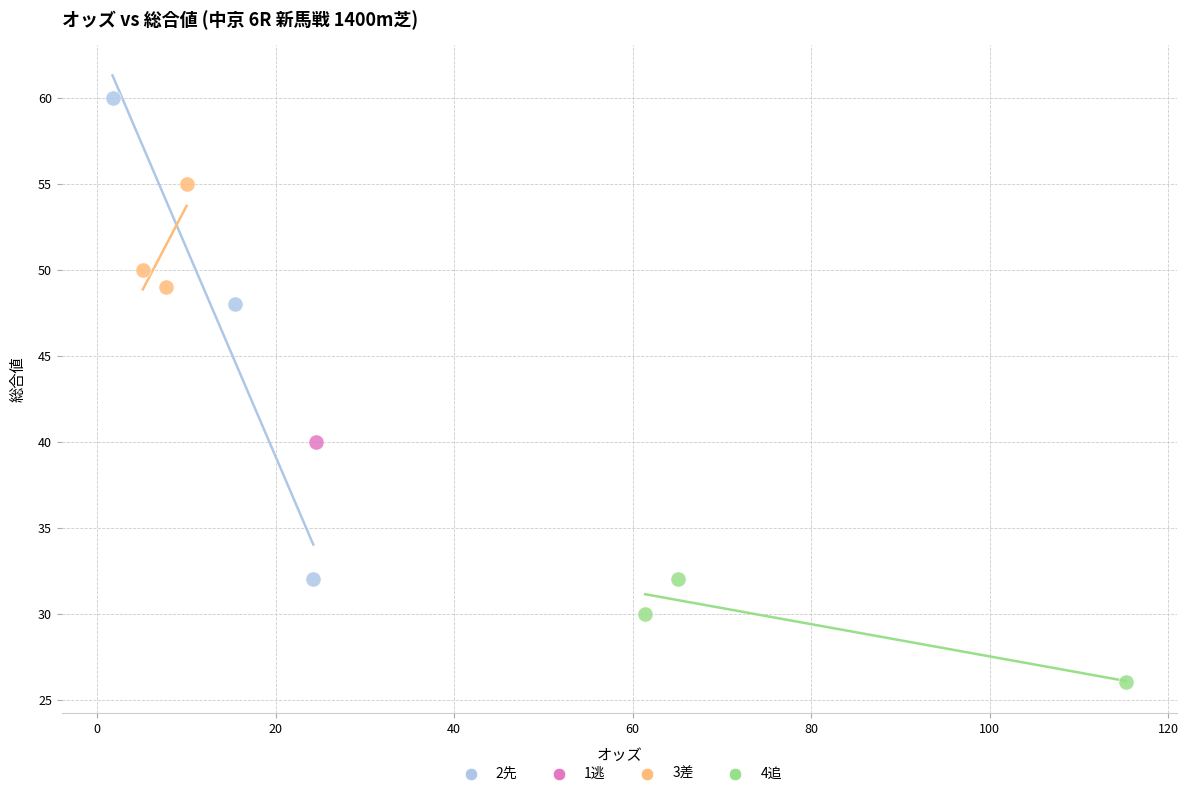

Which series contains the highest Y value?

2先